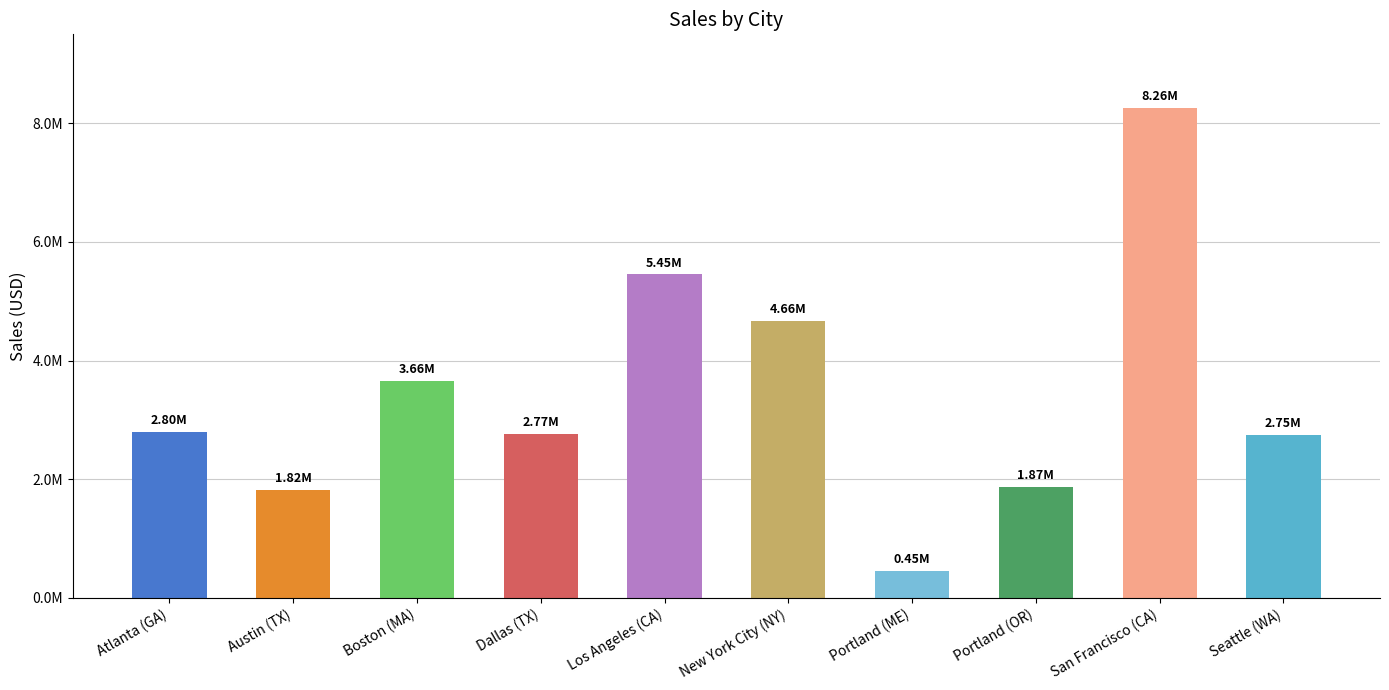

True or false: the data shows 163097.5 at Portland (ME).

False